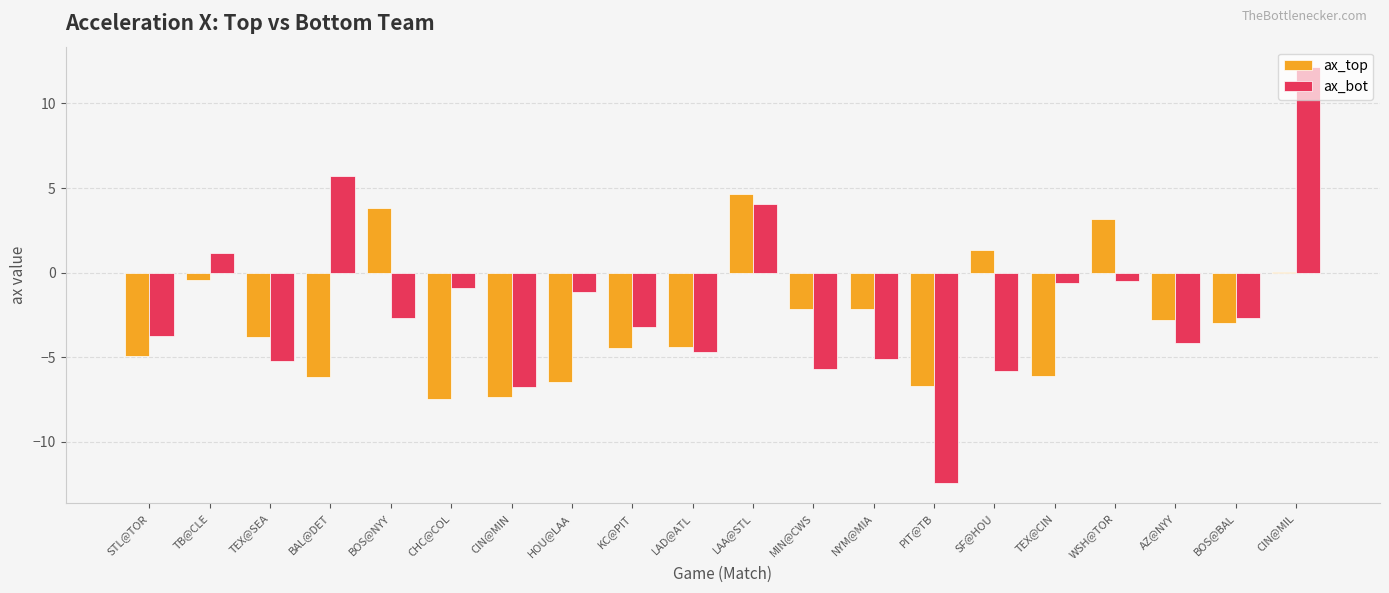

Which series has the largest range (max minus min)?

ax_bot